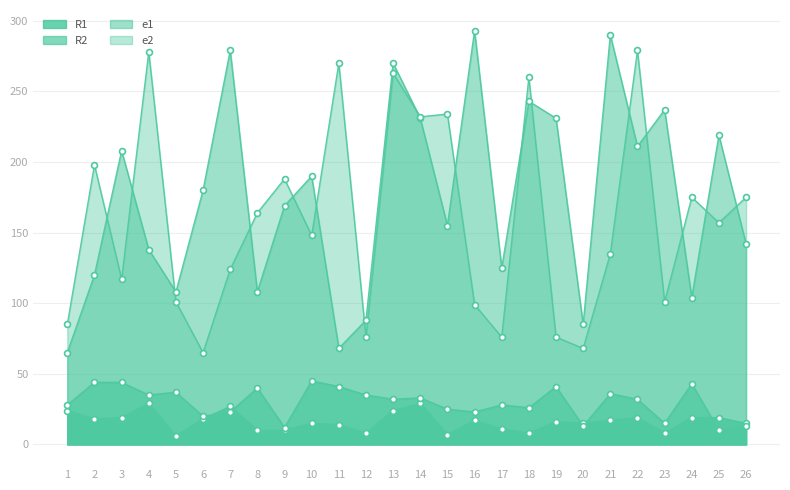

Which series has the largest Y range (max minus min)?

e1